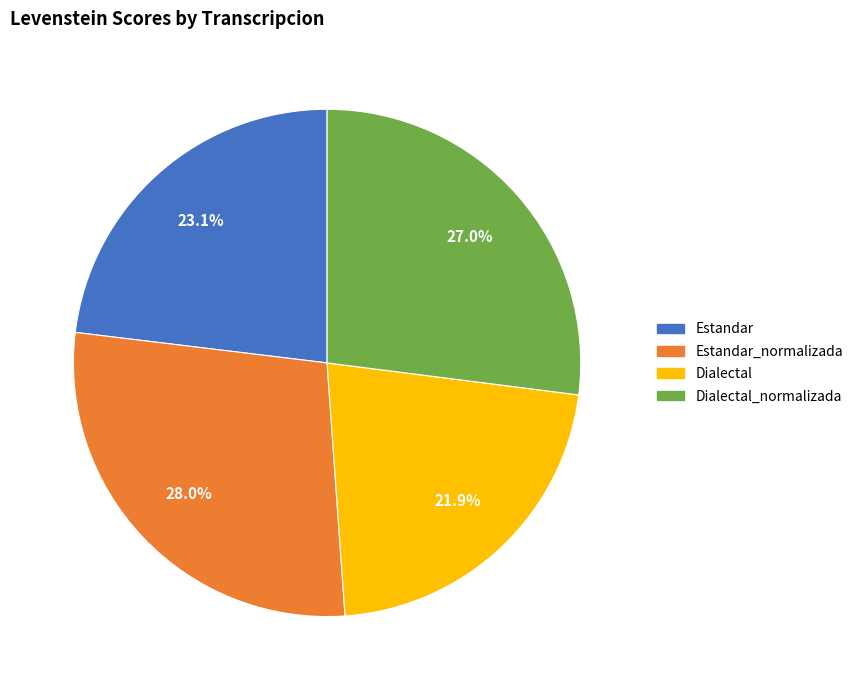

Does any single category account for the majority?

No